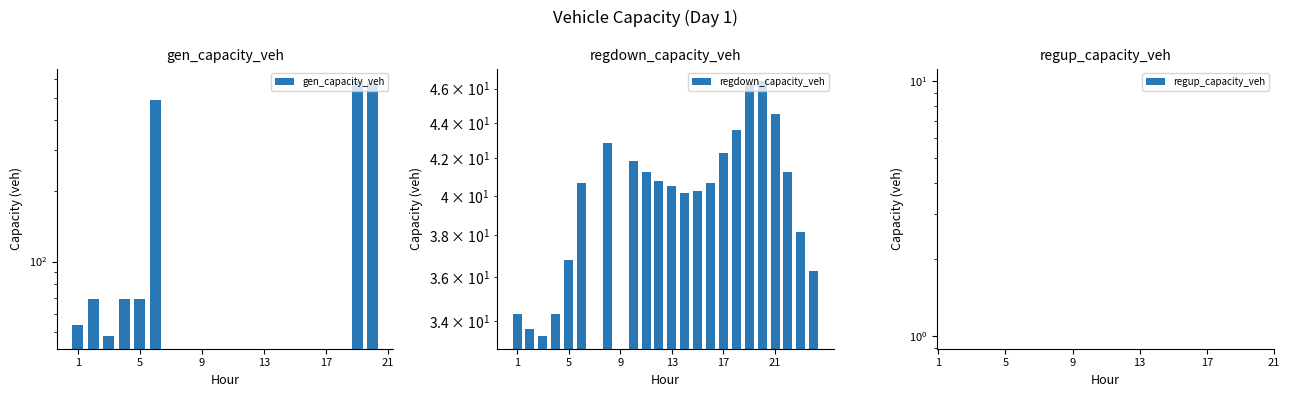

What is the difference between the maximum and minimum values in the gen_capacity_veh series?

539.1